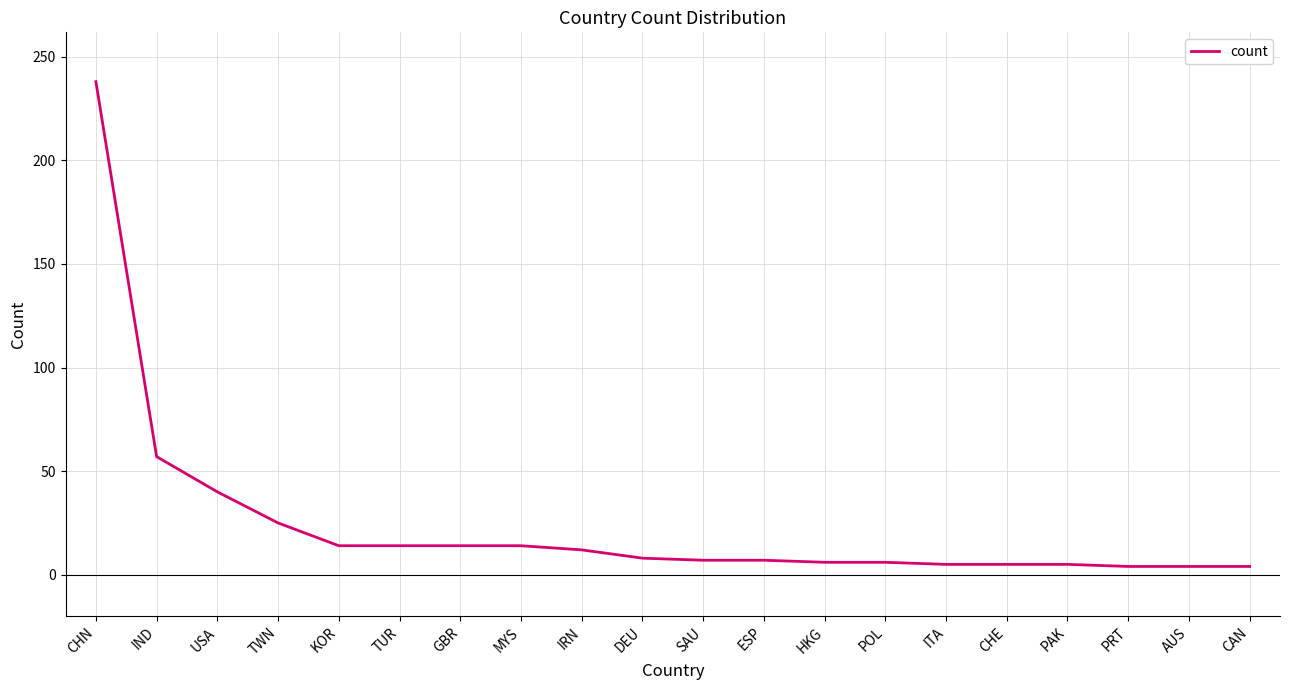

What is the change in value from IRN to SAU?

-5